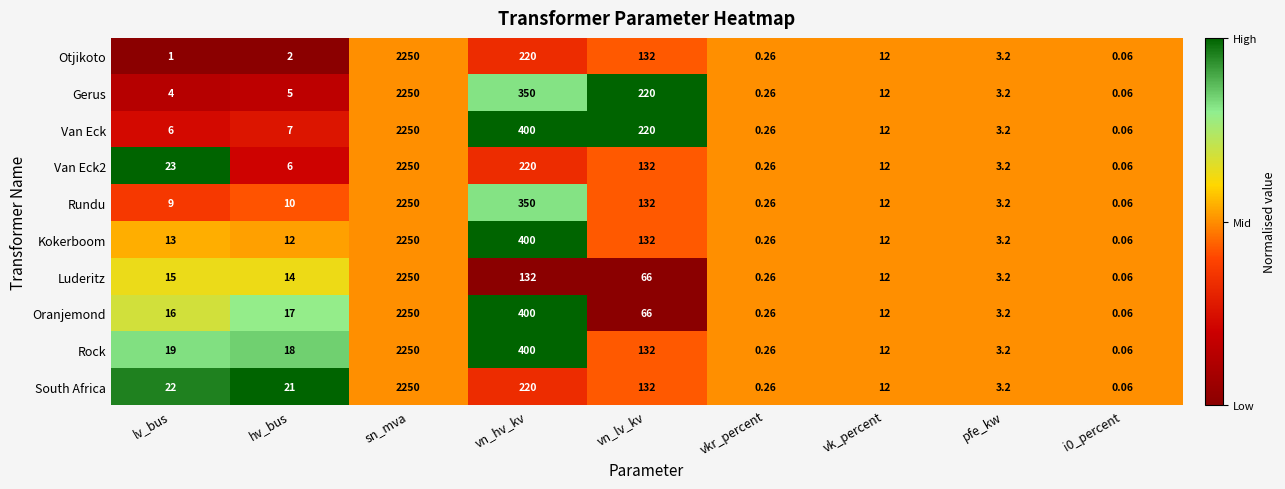

Which category has the highest value in the Van Eck2 series?

sn_mva